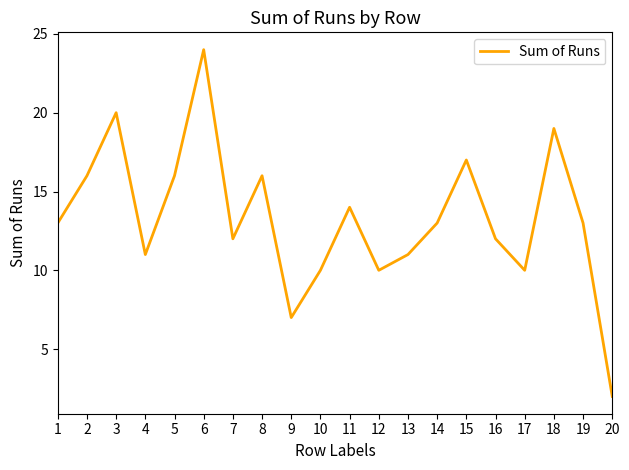

What is the sum of the values at 18 and 4?

30